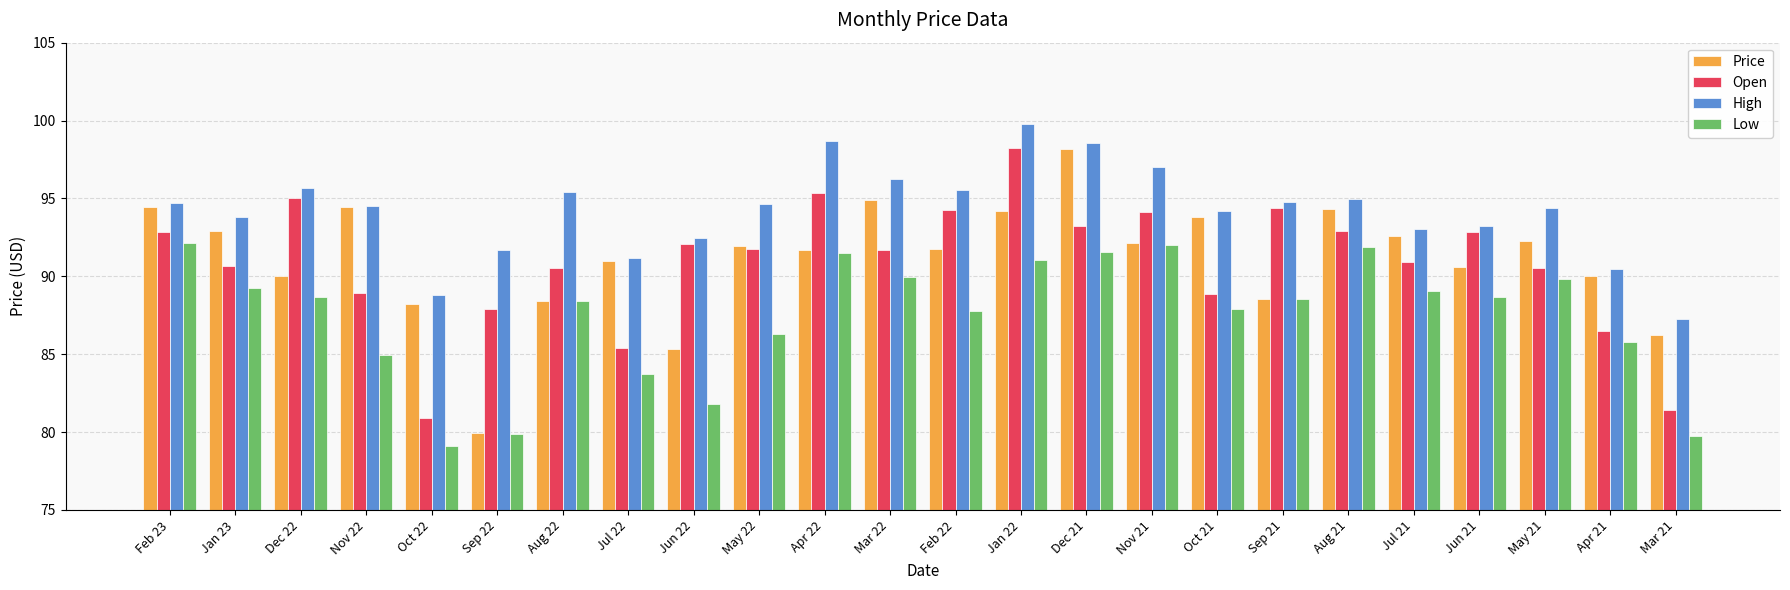

How many series are shown in this chart?

4